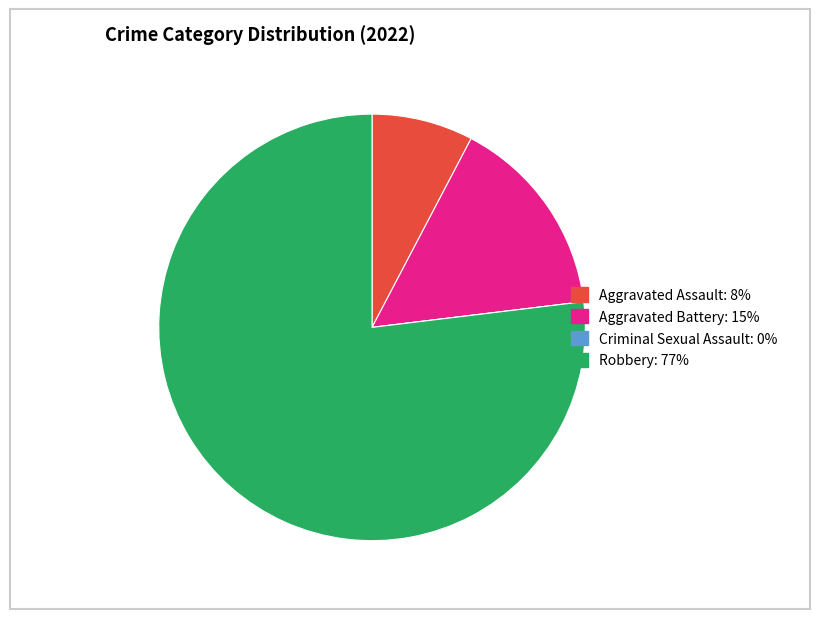

Do Aggravated Battery and Robbery together represent more than half of the pie?

Yes